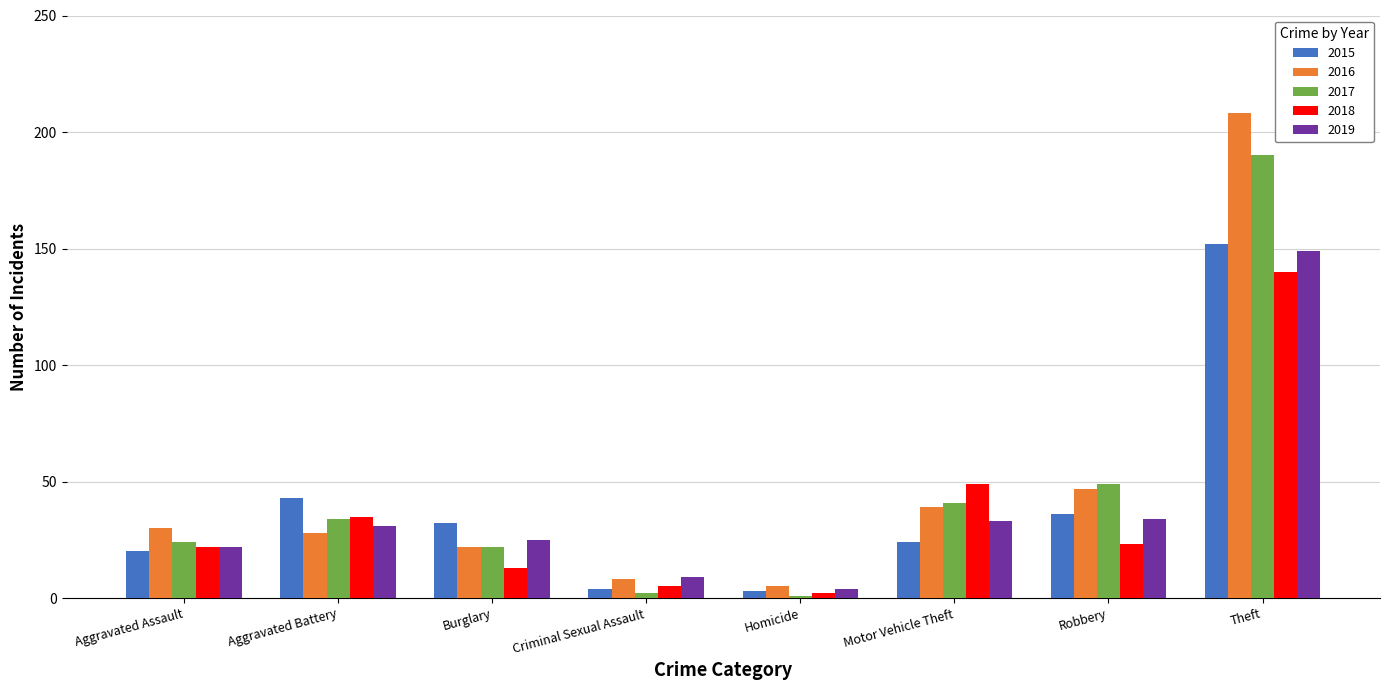

What is the spread (max minus min) of values at Motor Vehicle Theft?

25